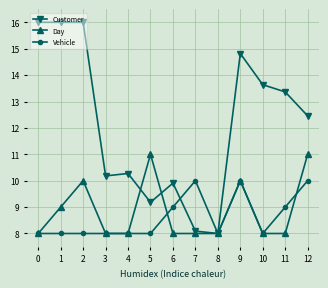

What is the difference between the maximum and second lowest values in the Vehicle series?

2.0